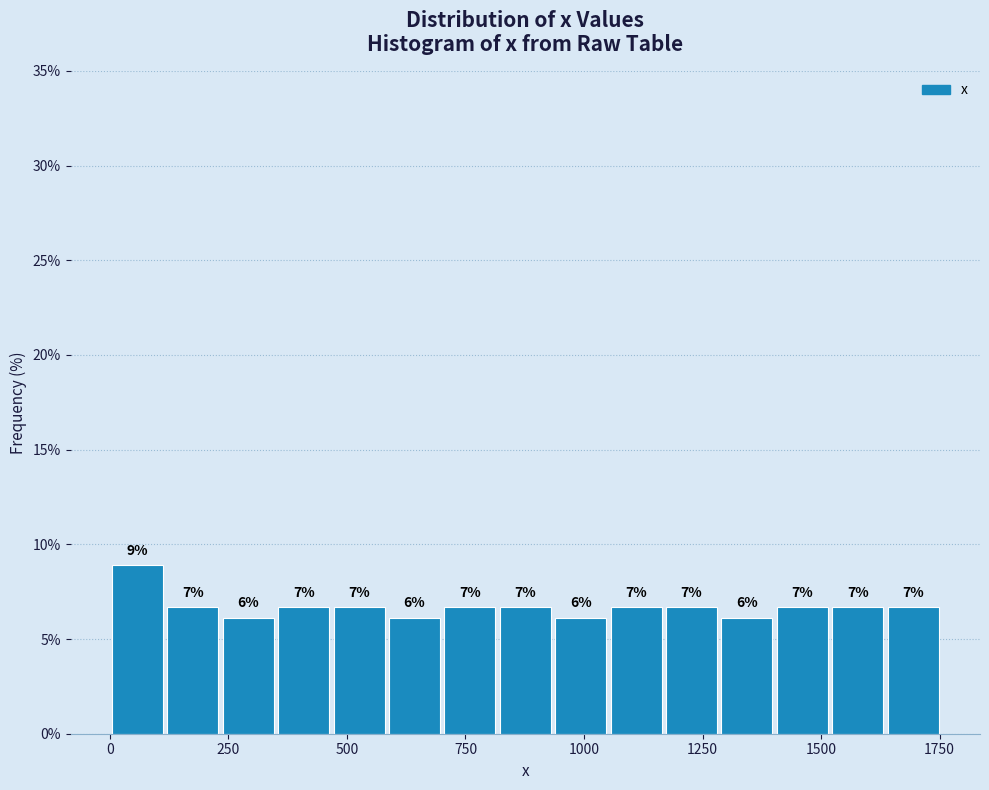

Around what value on the x-axis is the tallest bar? Give the approximate position of its centre, as read against the axis.

50